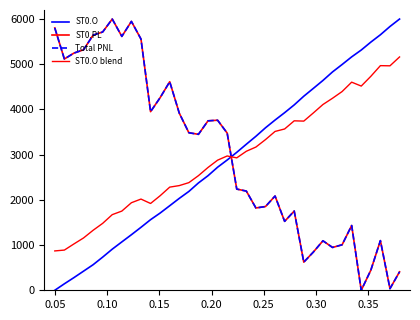

True or false: ST0.O blend has more than 2 points higher than both neighbors.

True